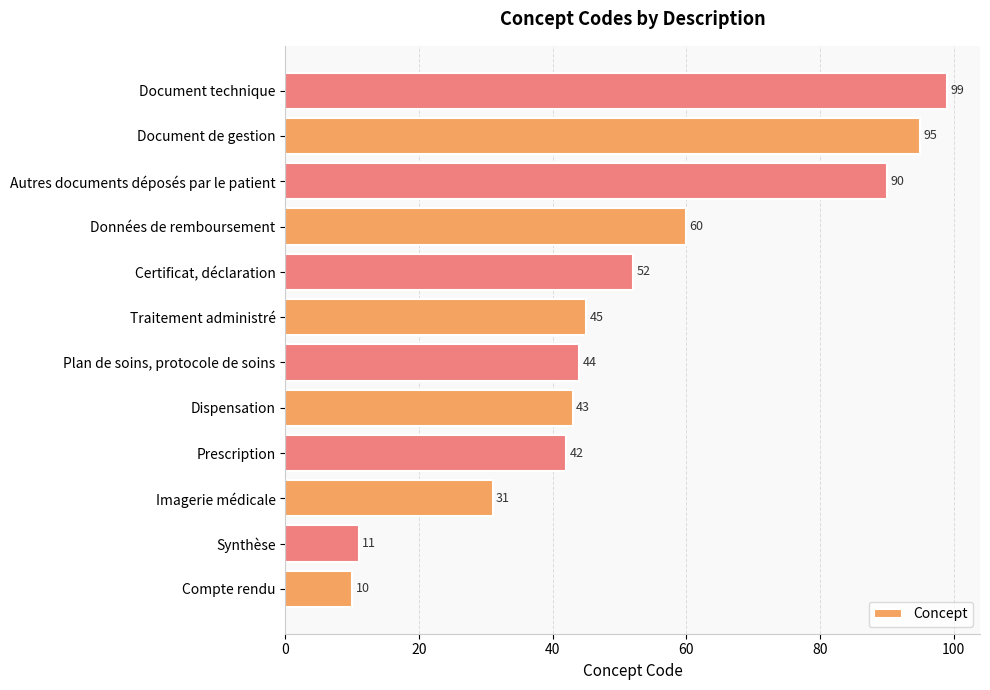

What is the difference between the values at Imagerie médicale and Autres documents déposés par le patient?

59